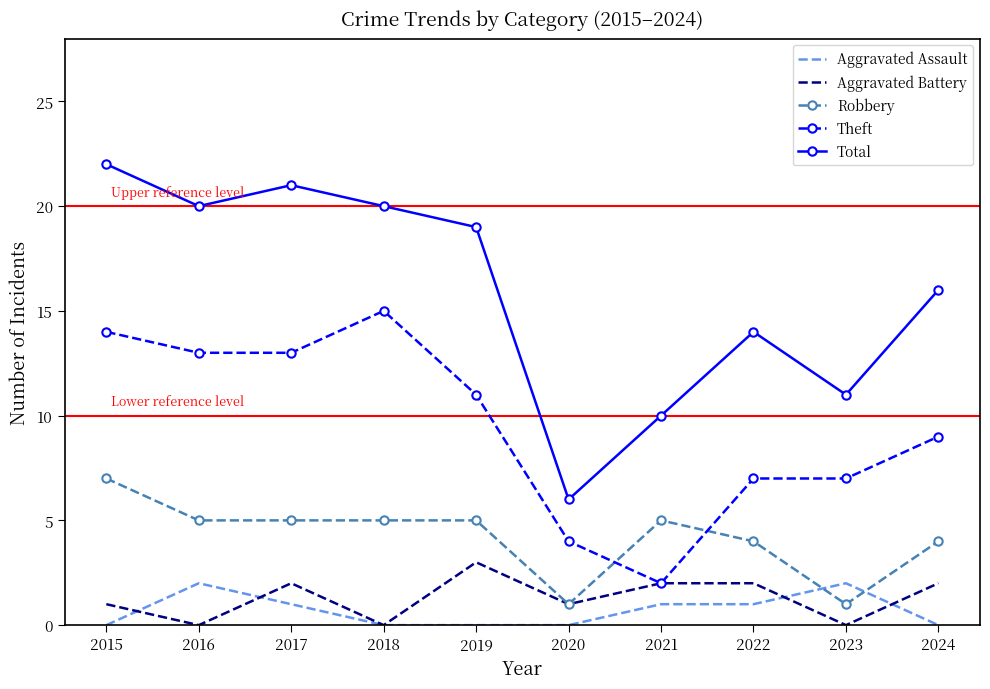

Between which two adjacent categories do Robbery and Theft first intersect?

2020 and 2021